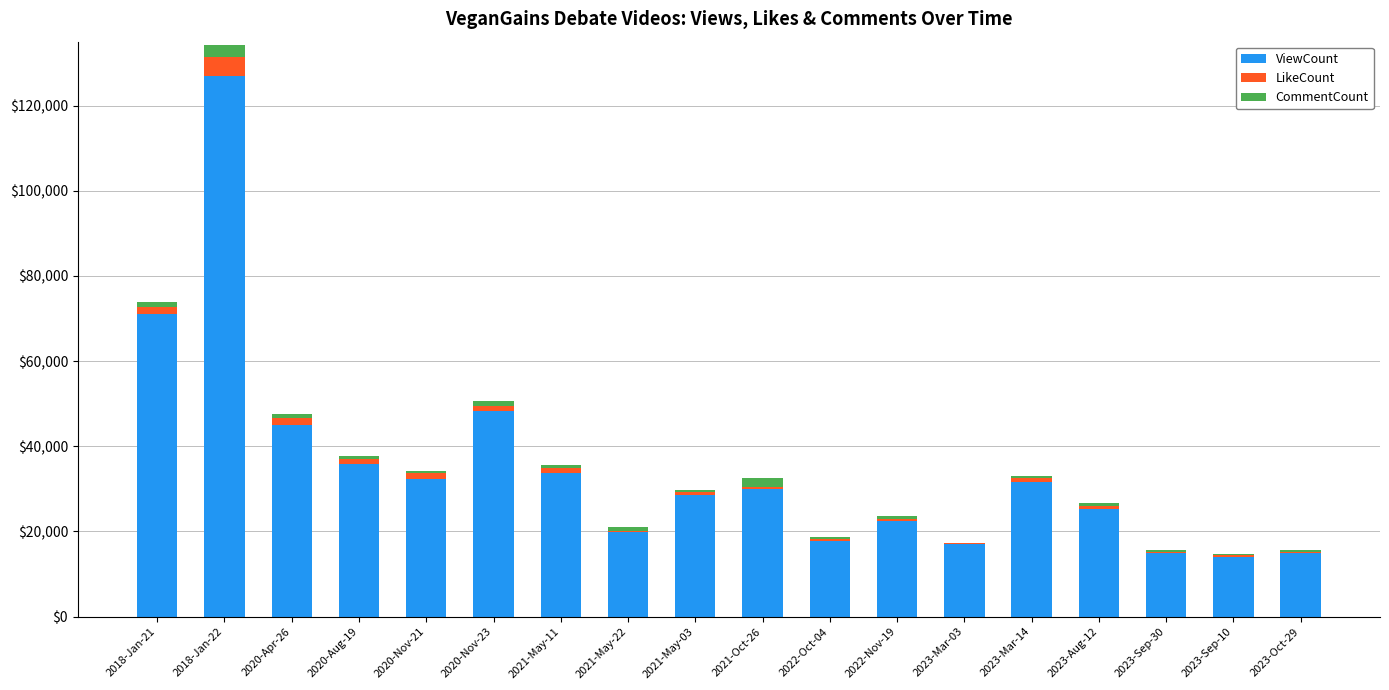

What are all the series names shown in the legend?

ViewCount, LikeCount, CommentCount